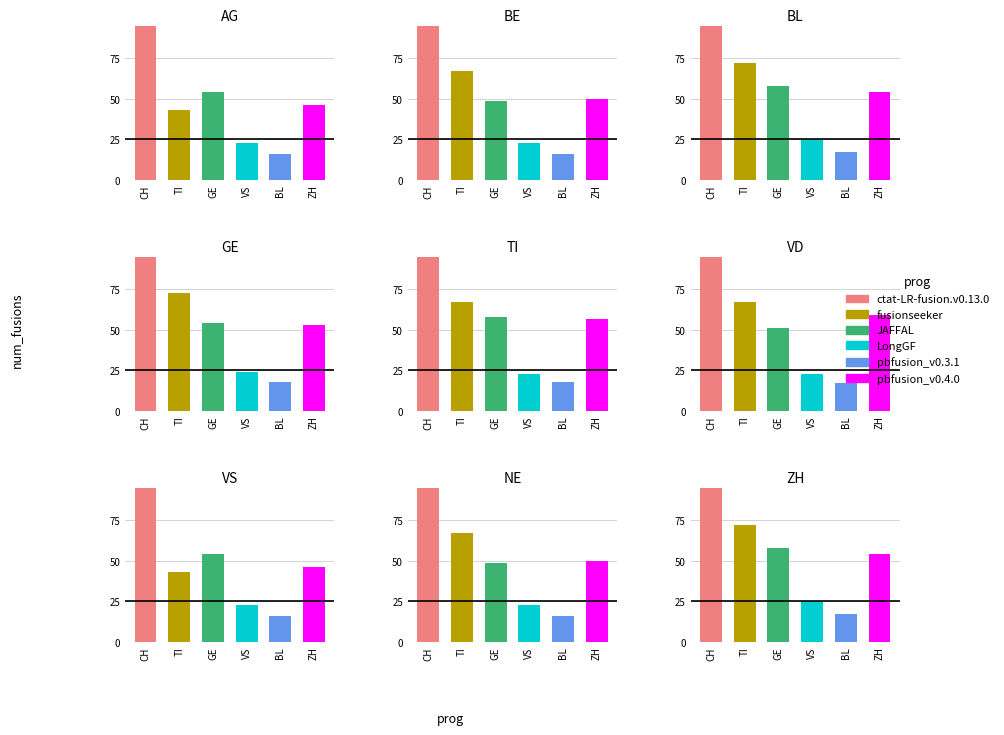

Does the chart contain any negative values?

No